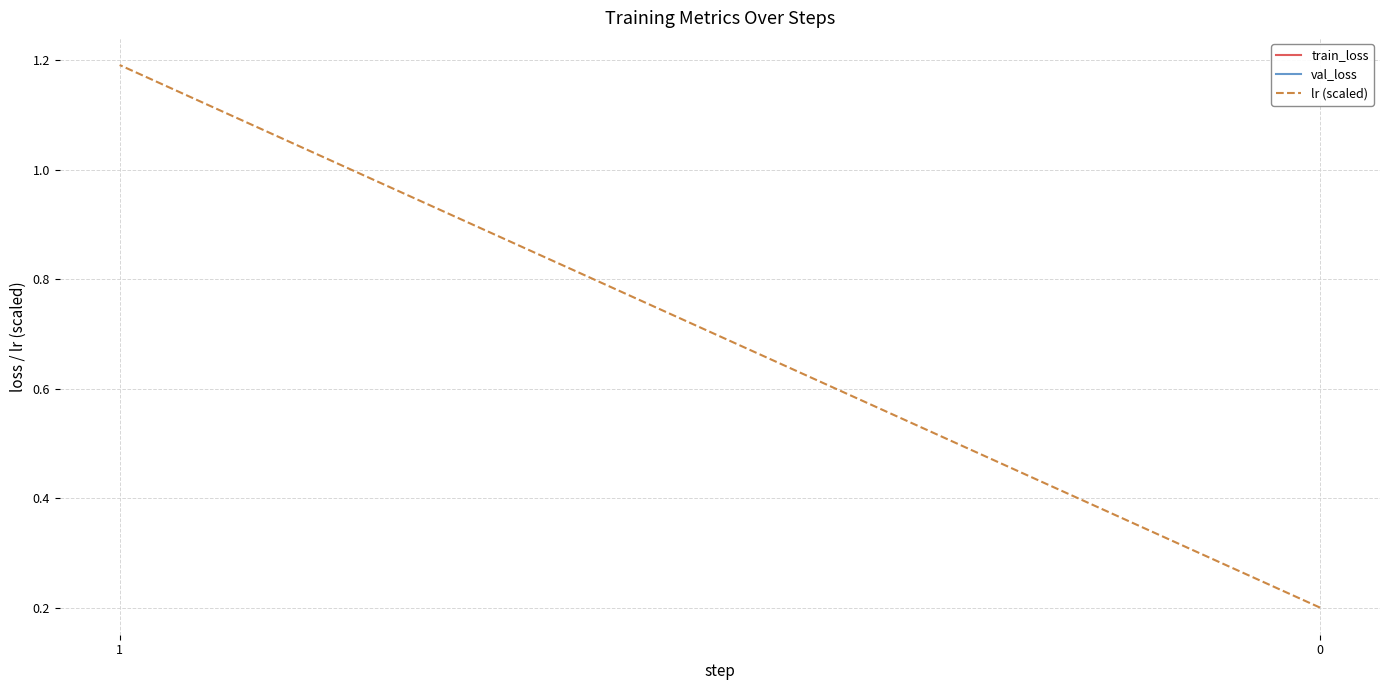

Approximately how many times larger is the value at 0 compared to 1?

0.2